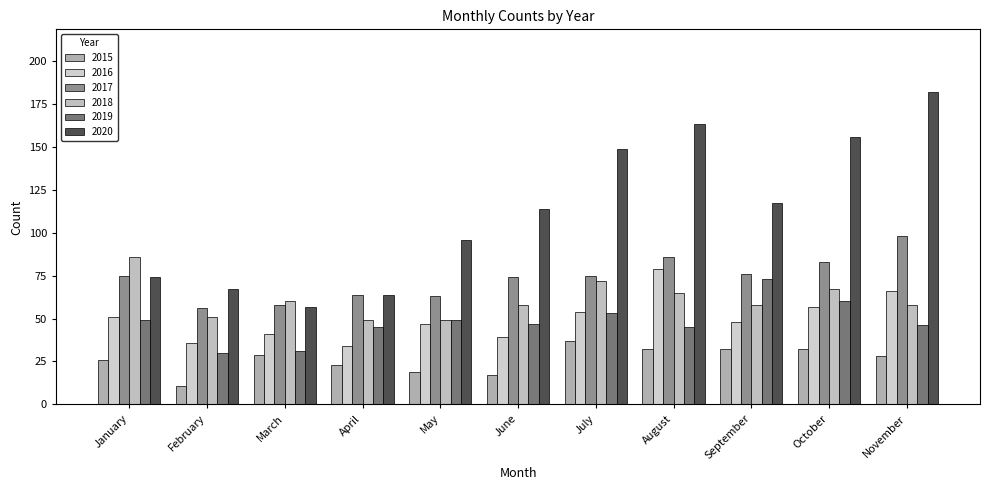

Reading left to right, extract all data points from this chart.

2015: 26	11	29	23	19	17	37	32	32	32	28
2016: 51	36	41	34	47	39	54	79	48	57	66
2017: 75	56	58	64	63	74	75	86	76	83	98
2018: 86	51	60	49	49	58	72	65	58	67	58
2019: 49	30	31	45	49	47	53	45	73	60	46
2020: 74	67	57	64	96	114	149	163	117	156	182